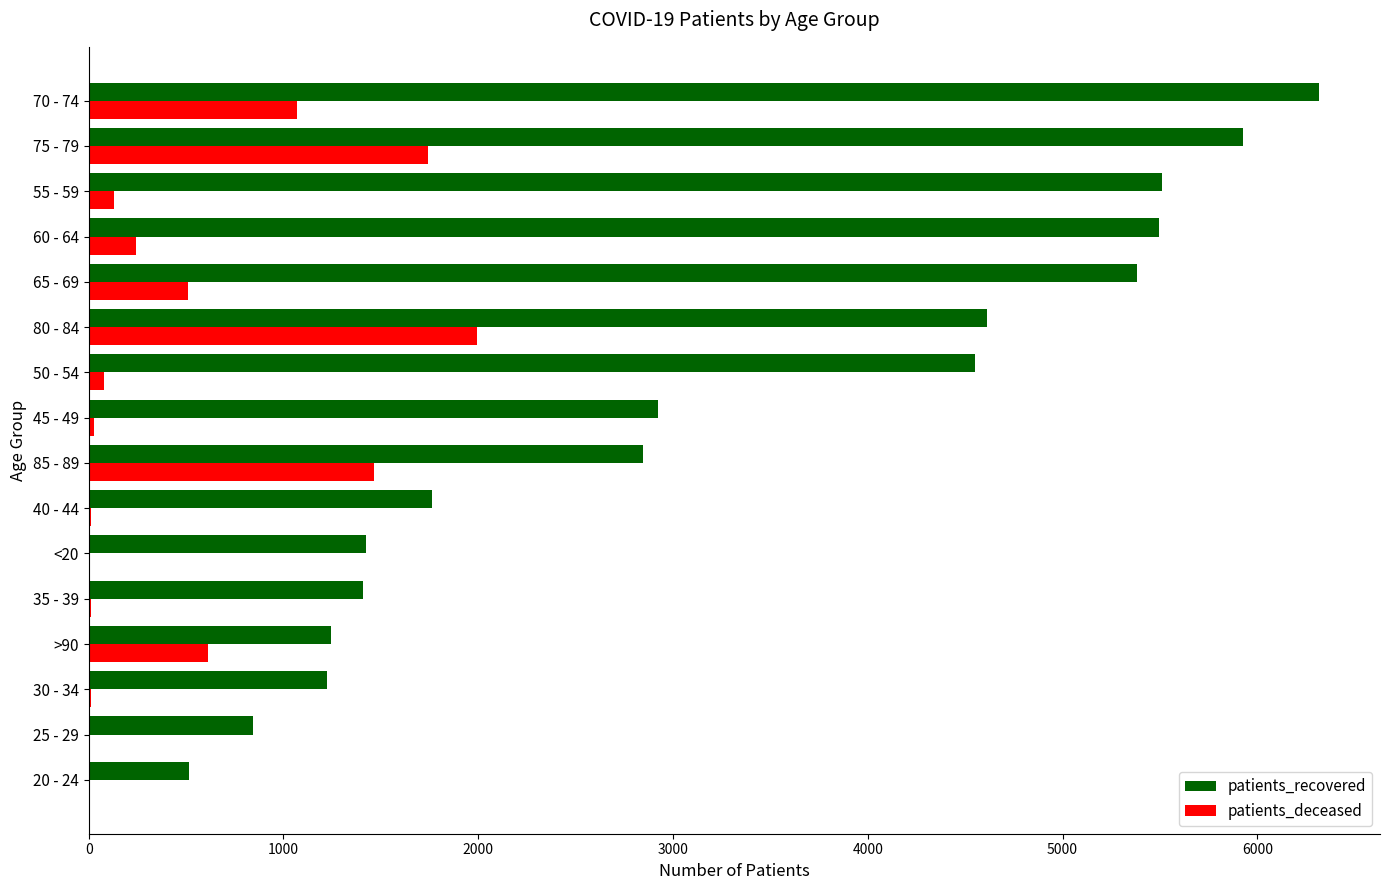

The value of patients_deceased at >90 is 330. True or false?

False